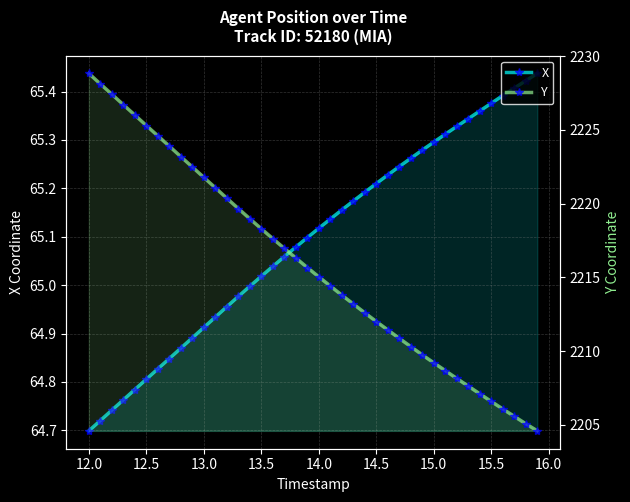

What is the value of the X point at the 38th from the left?

65.4